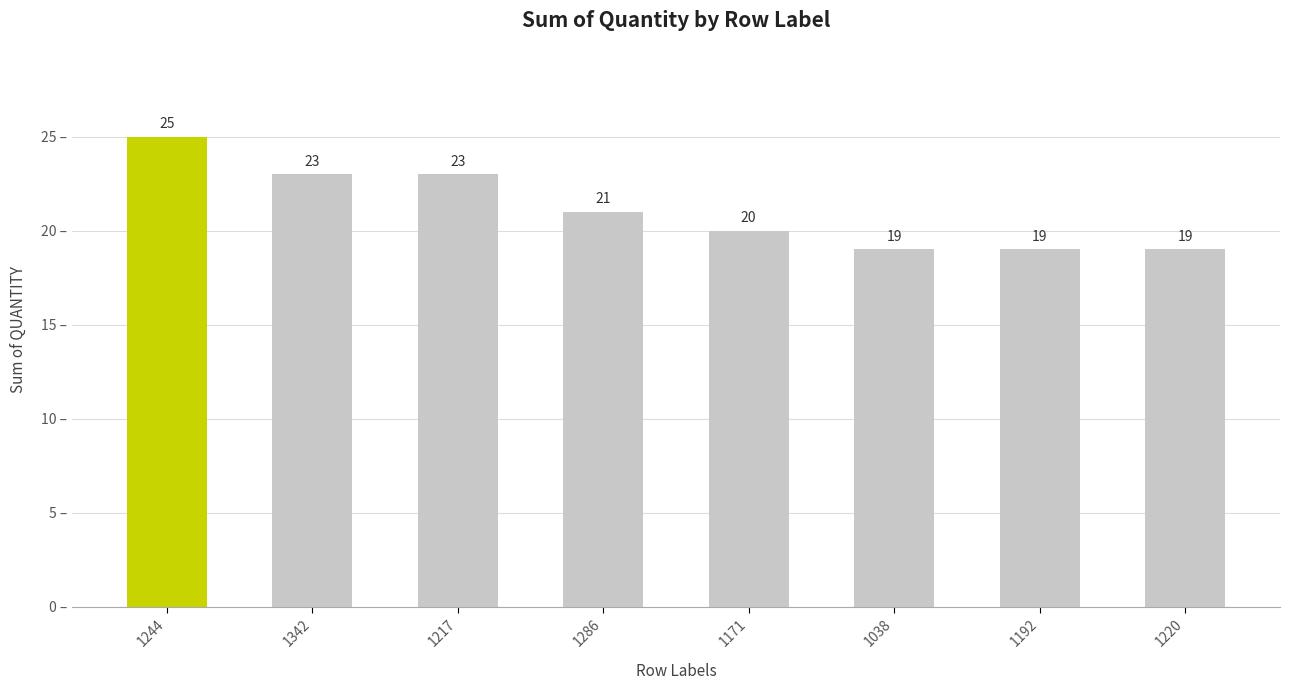

What is the difference between the values at 1220 and 1244?

6